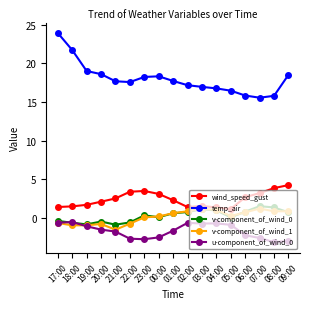

Which series has the widest spread of values?

temp_air